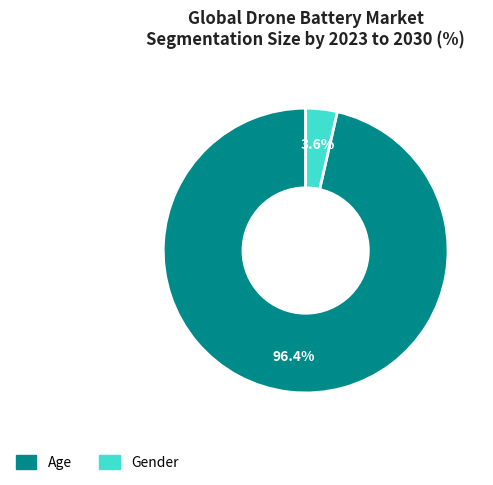

Combined, do Gender and Age account for over 50%?

Yes